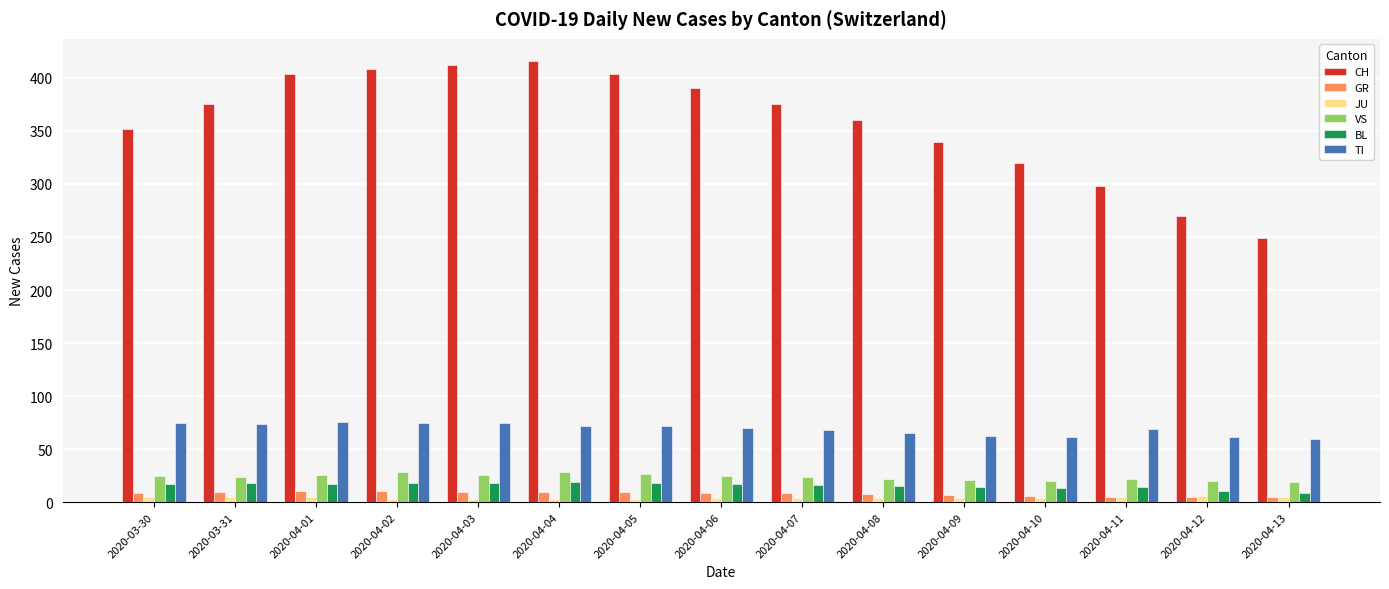

At how many categories does at least one series exceed 97?

15